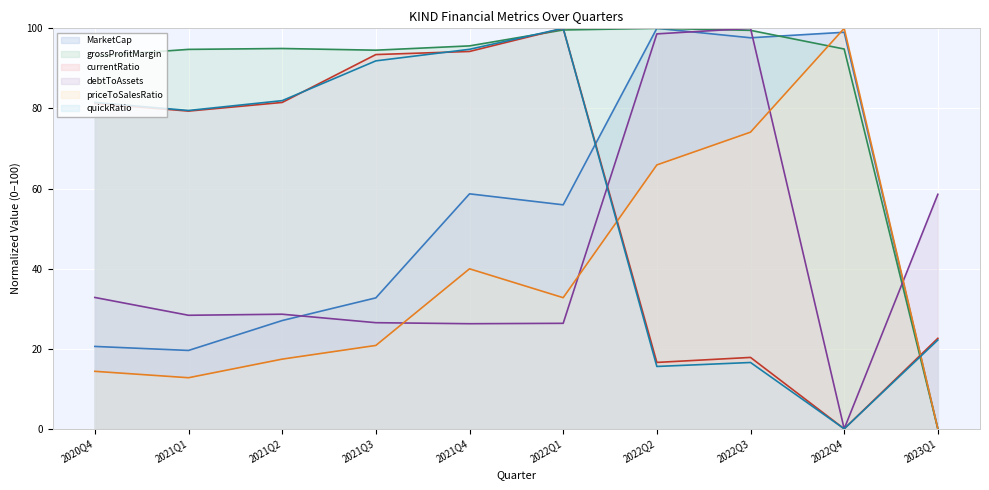

How many interior local valleys does the debtToAssets series have?

3